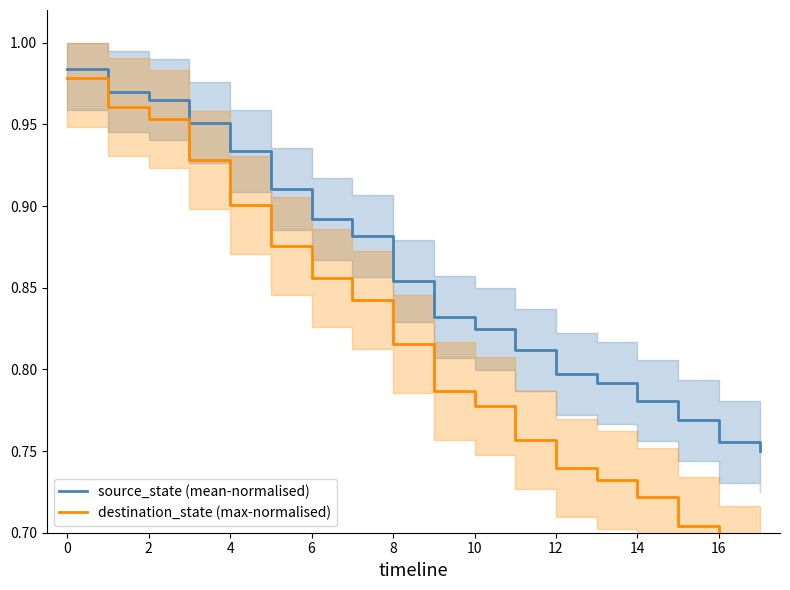

Rank the series at 11 from highest to lowest value.

source_state (mean-normalised), destination_state (max-normalised)